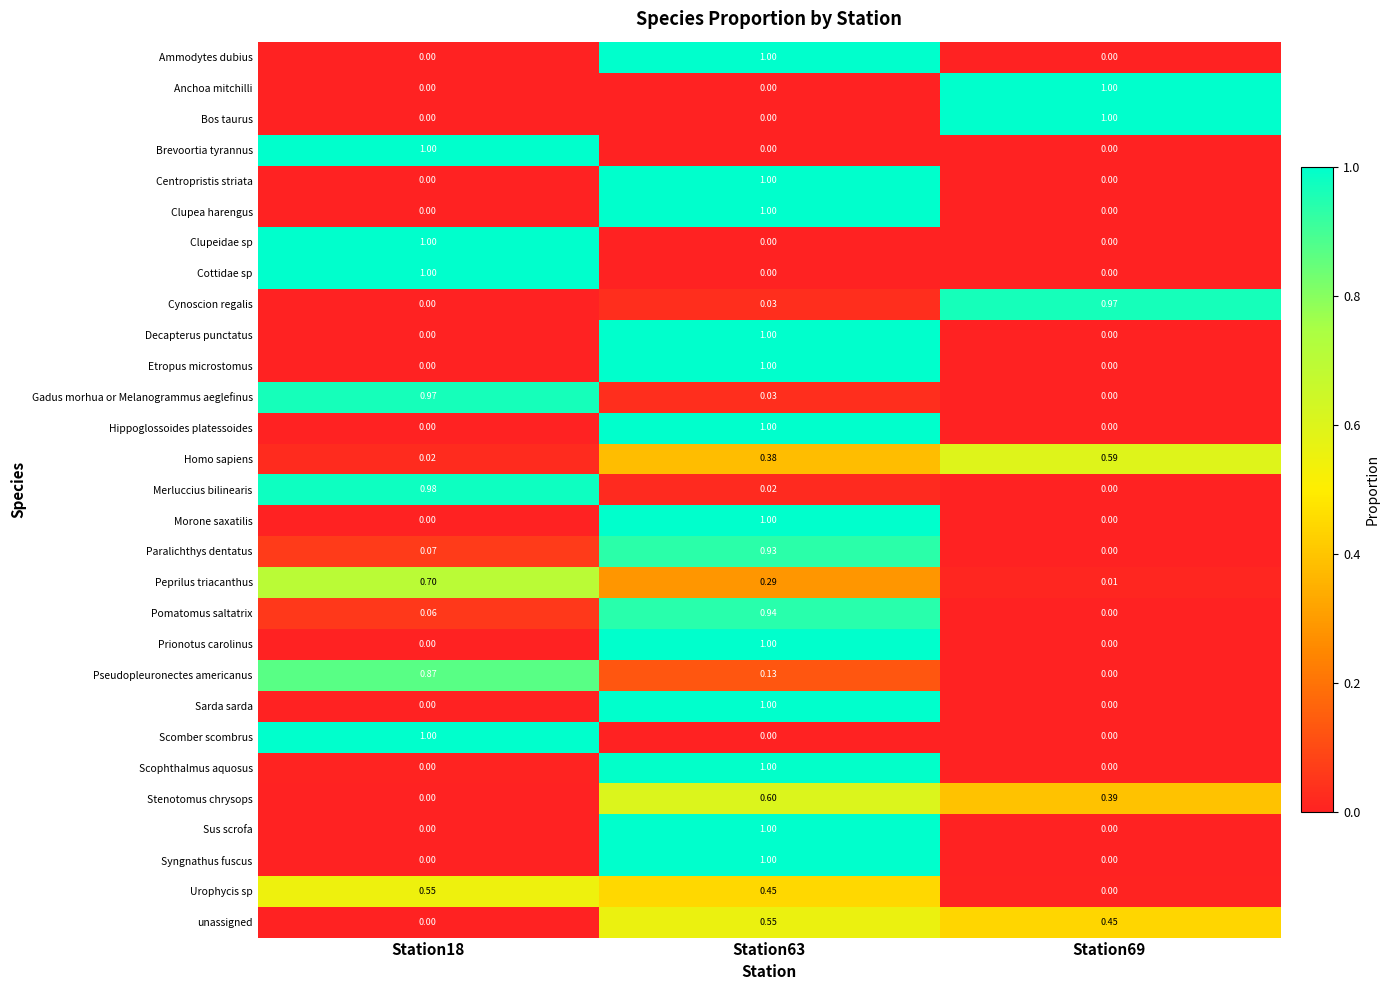

Is the value of Merluccius bilinearis at Station18 greater than the value of Clupea harengus at Station69?

Yes